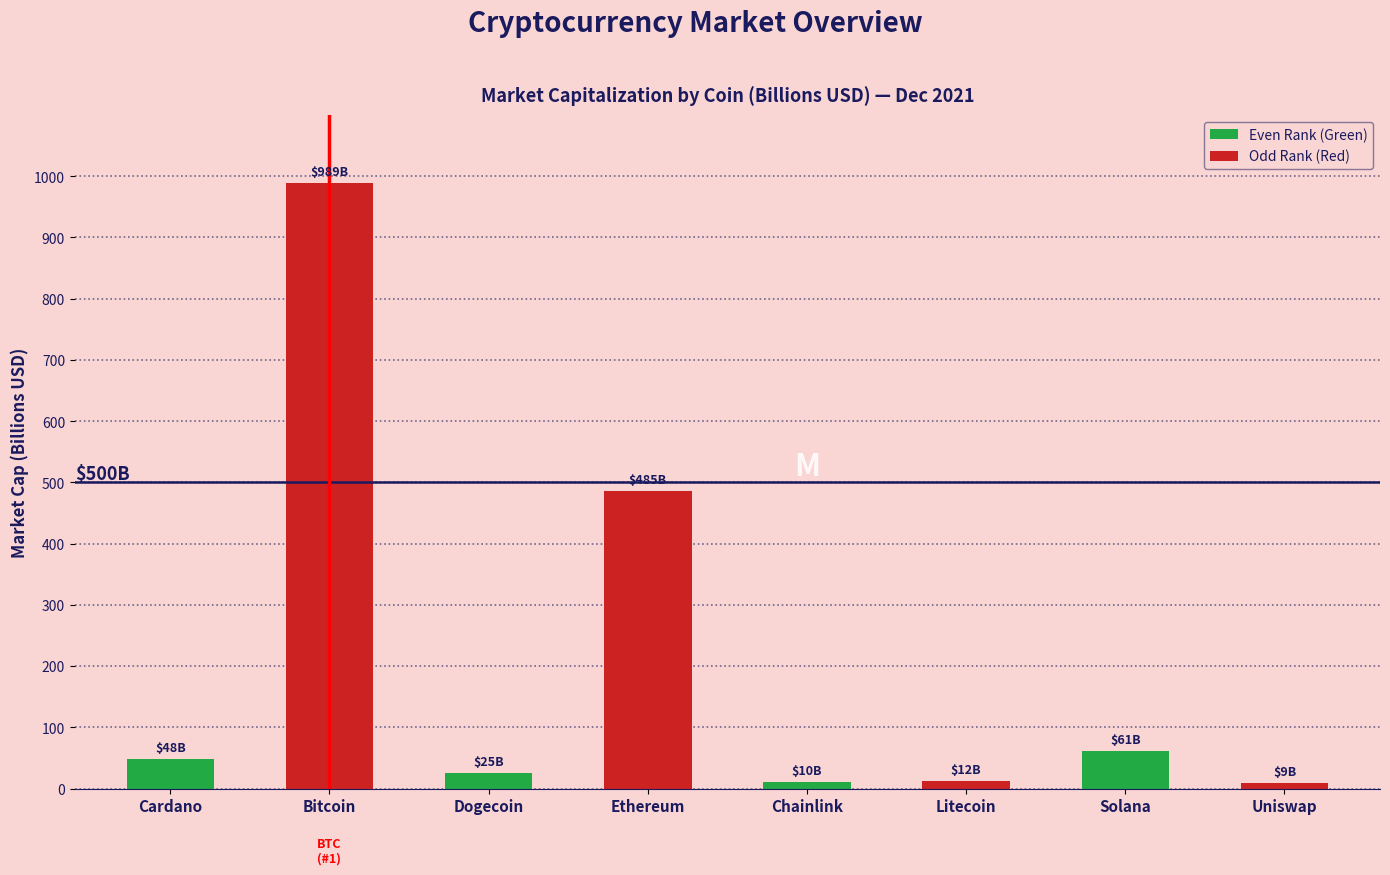

Which category has the highest value in the Odd Rank (Red) series?

Cardano